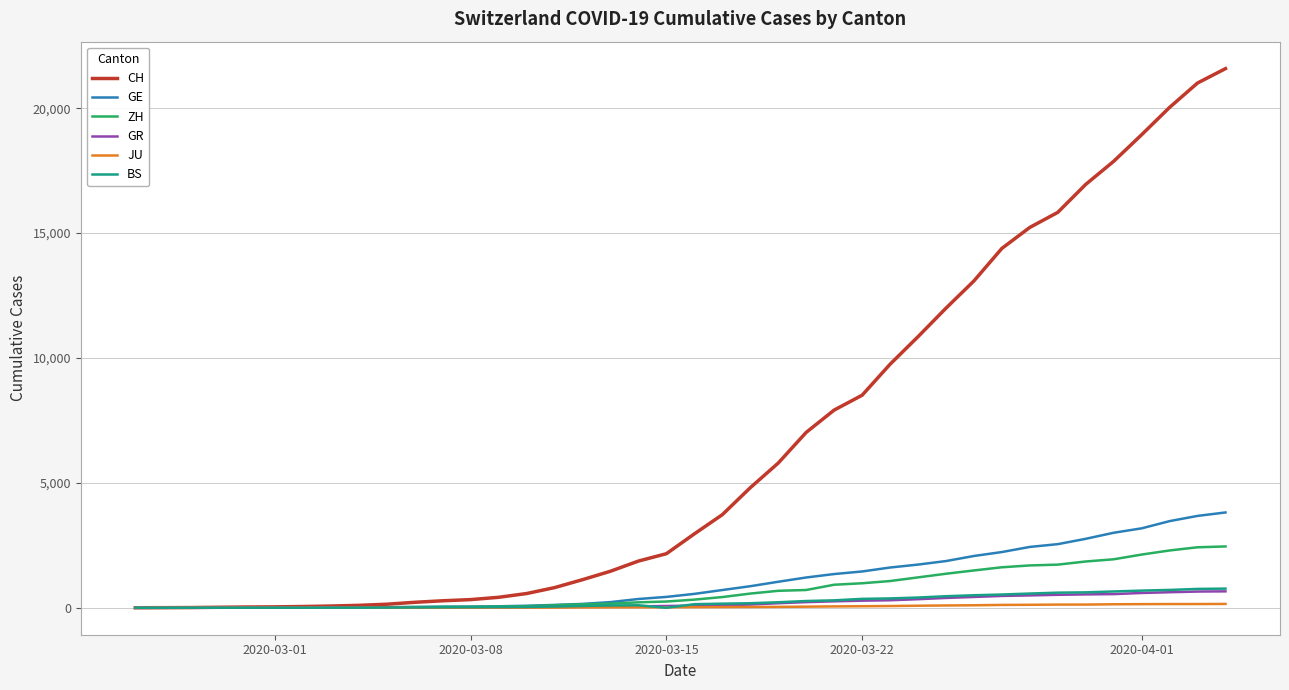

Is this an area chart (filled region under the line)?

No